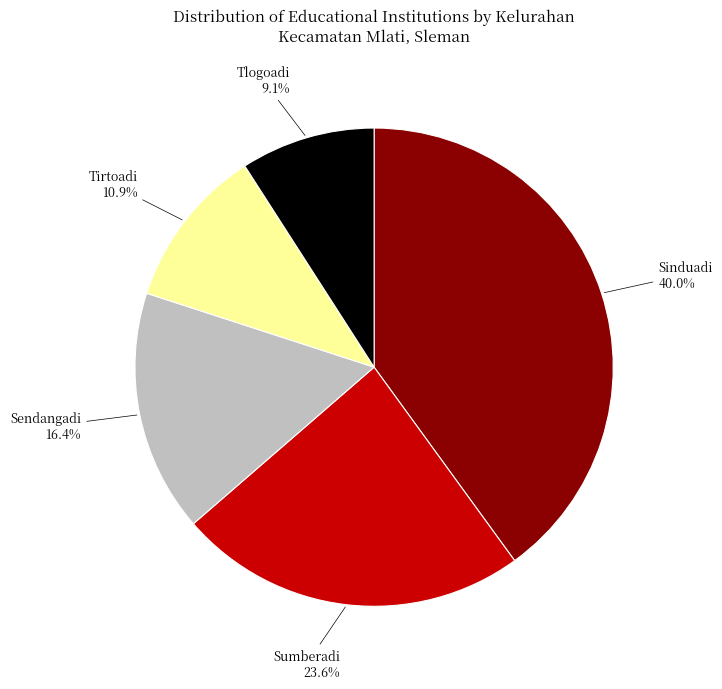

To the nearest percent, what is the difference between the Sinduadi and Tlogoadi slice percentages?

31%